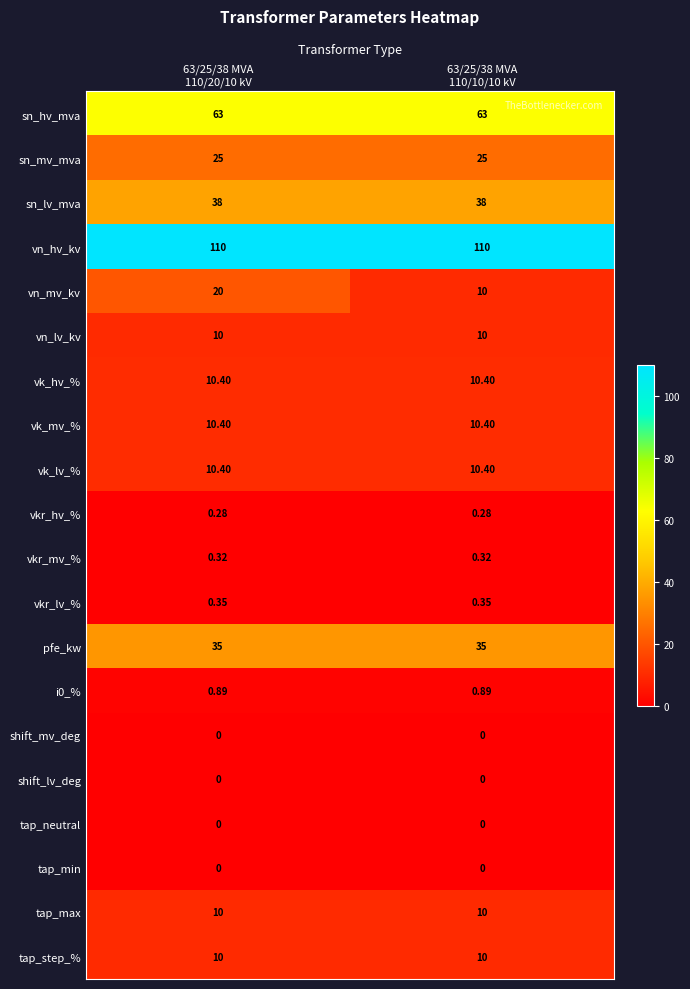

Which series has the largest range (max minus min)?

vn_mv_kv